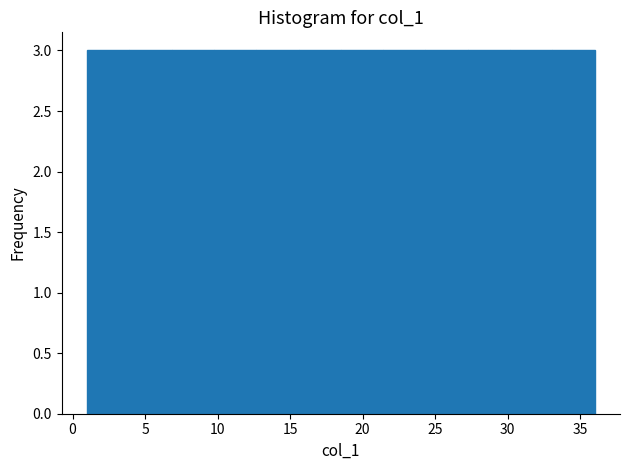

How tall is the bar that spans 12.5 to 15.5 on the x-axis? Neither the bar edges nor the heights are printed on the chart, so give them approximately, as read against the axes.

3